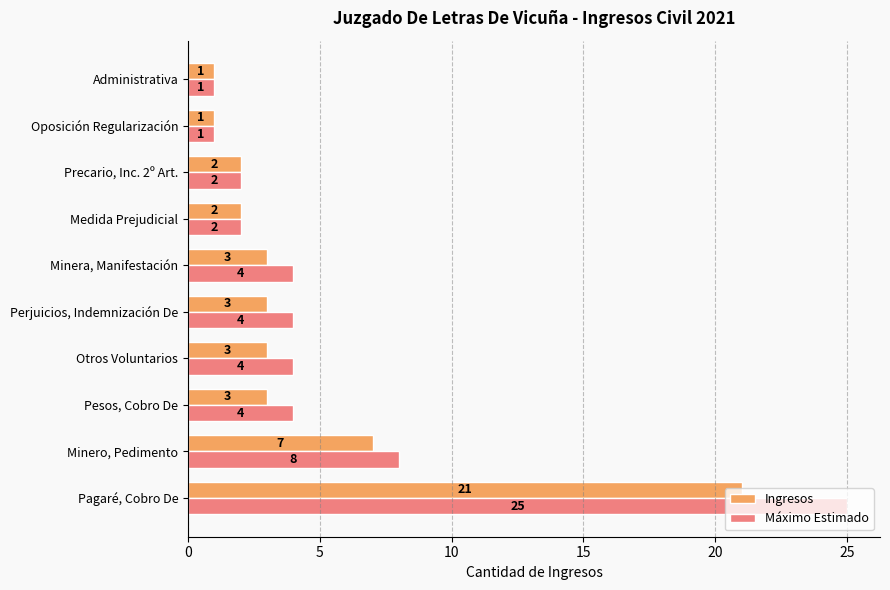

Where is Ingresos nearest to the value 11?

Minero, Pedimento